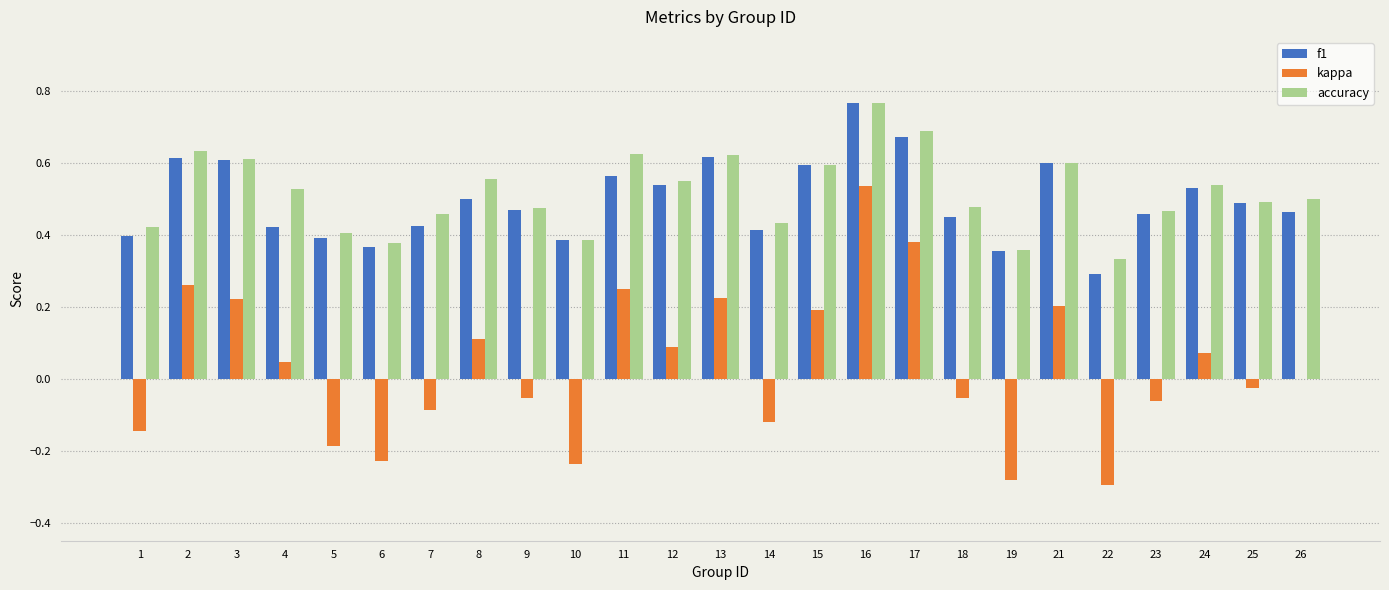

The f1 series shows 0.4 at 14. True or false?

True